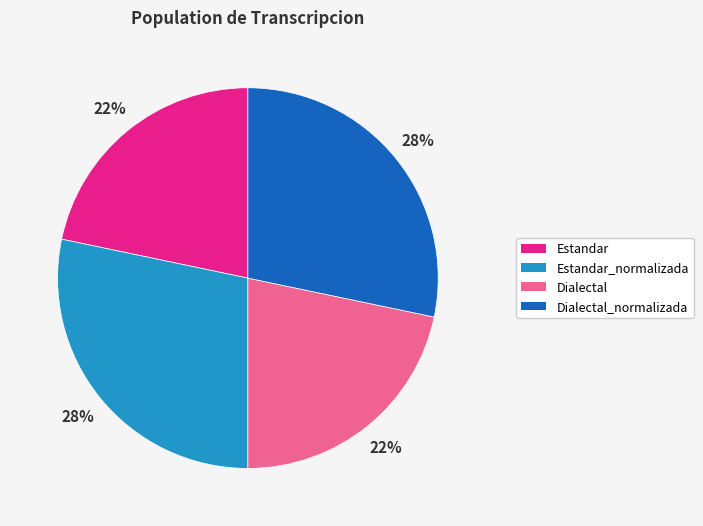

To the nearest percent, what is the average slice percentage?

25%